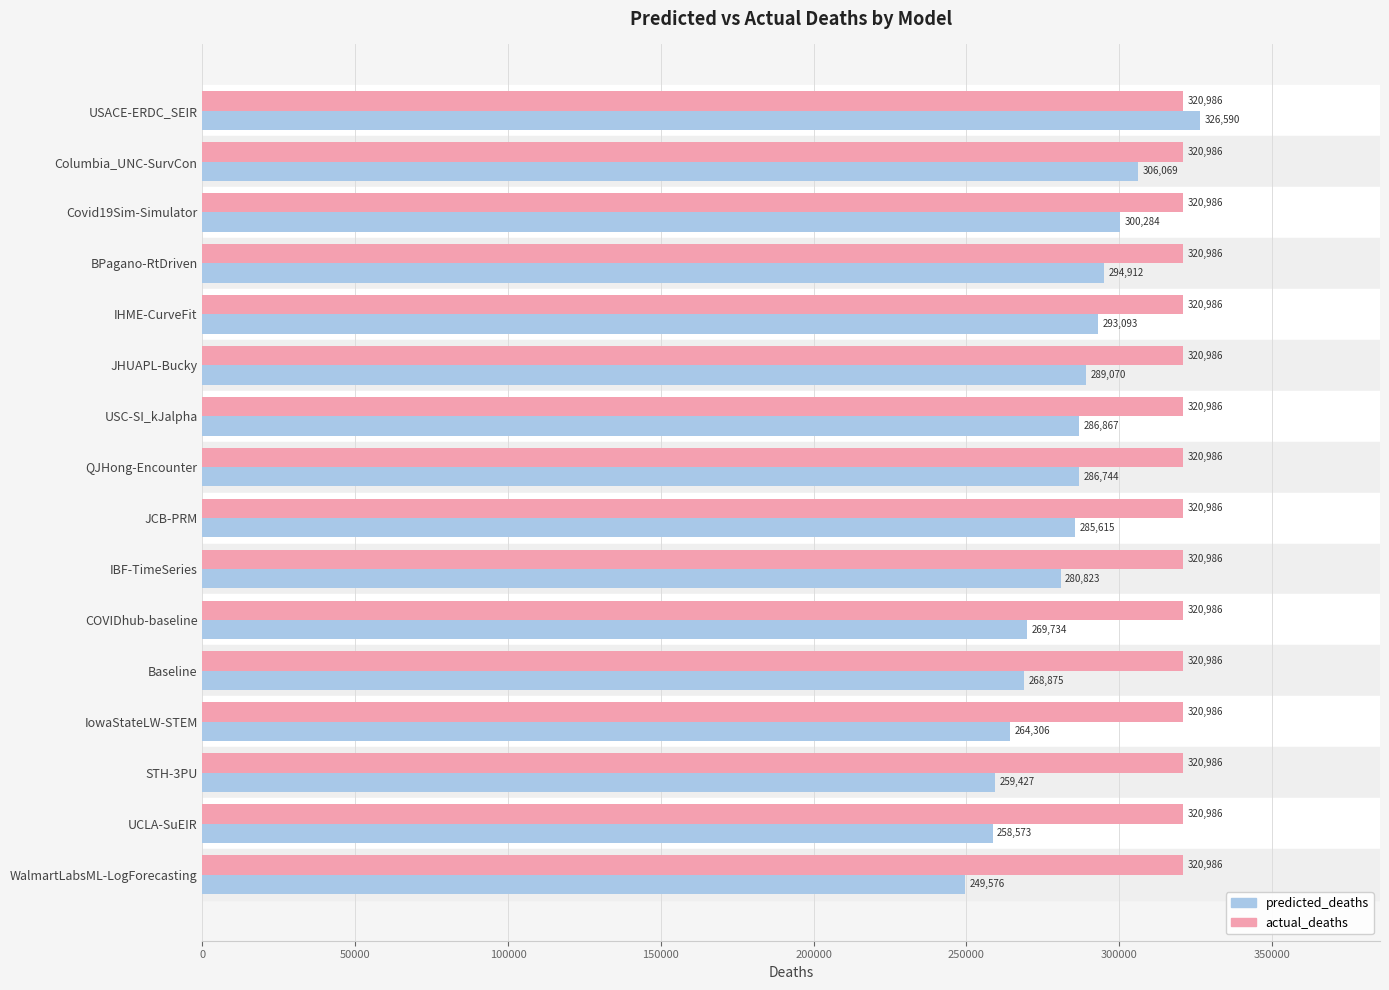

What is the average value of the predicted_deaths series?

282534.9